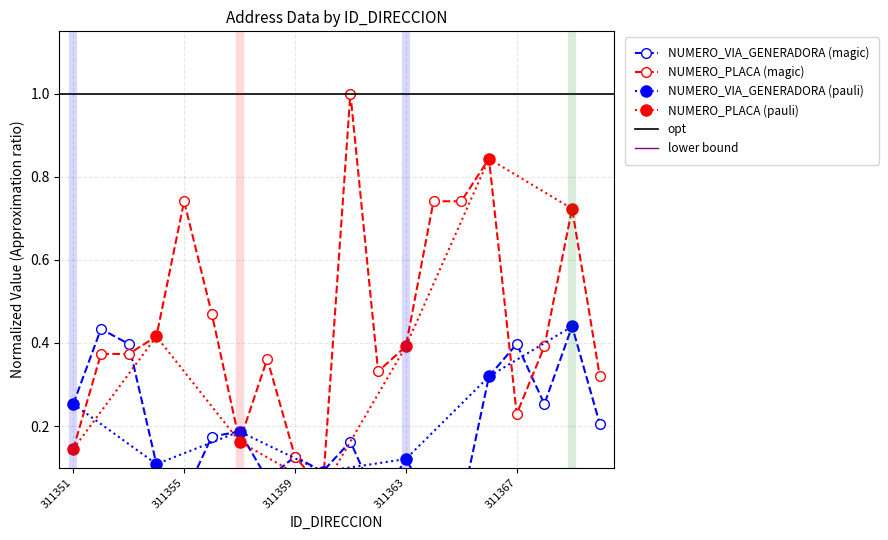

The value of NUMERO_VIA_GENERADORA (pauli) at 311363 is 0.2. True or false?

False